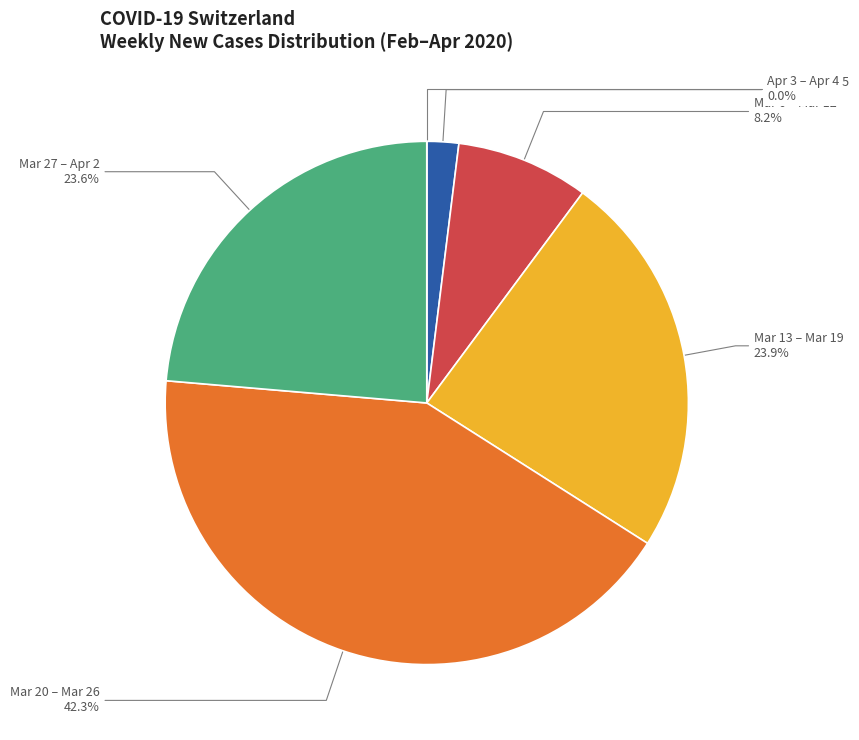

Does any single category account for the majority?

No